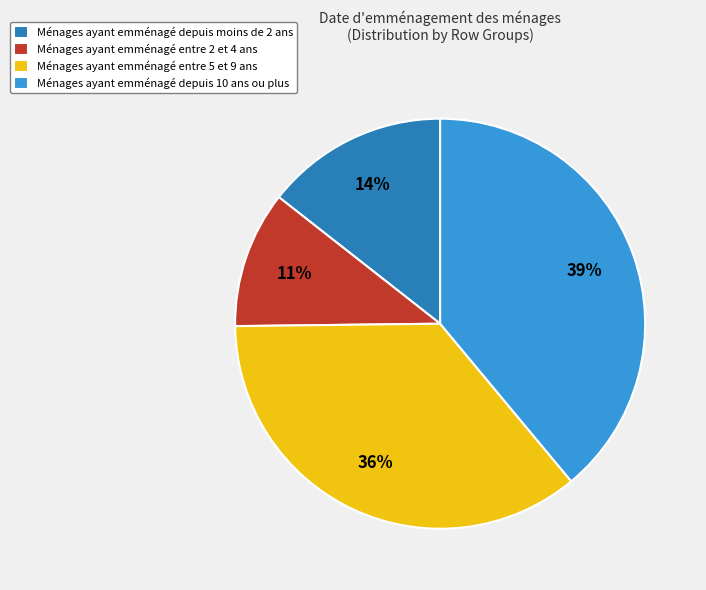

To the nearest percent, what percentage of the pie is Ménages ayant emménagé entre 5 et 9 ans?

36%